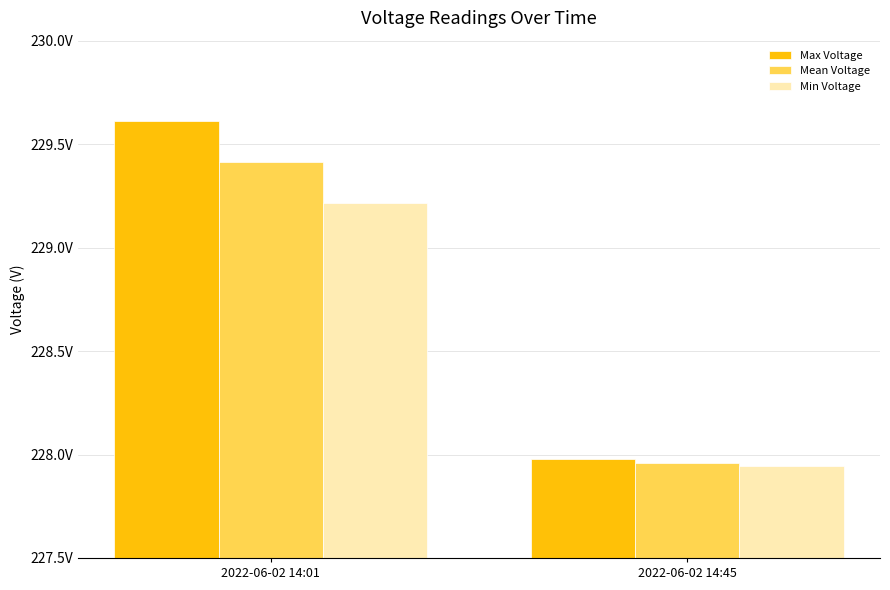

Is the value of Min Voltage at 2022-06-02 14:45 greater than the value of Max Voltage at 2022-06-02 14:01?

No